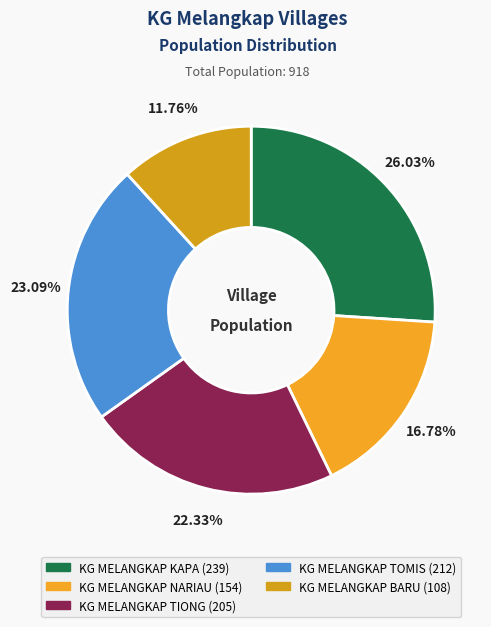

To the nearest percent, what portion does KG MELANGKAP NARIAU represent?

17%